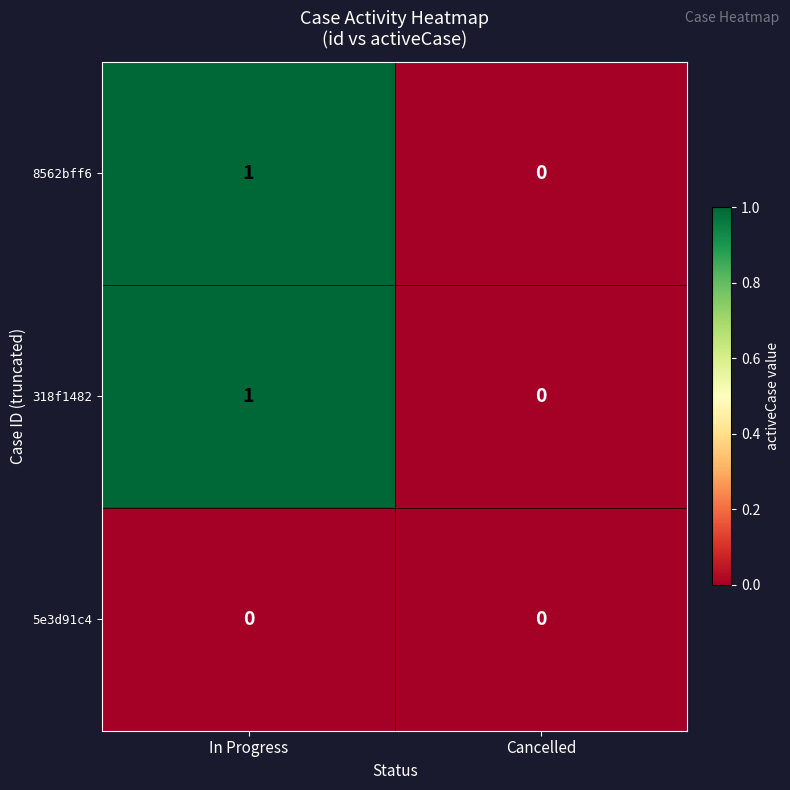

What is the maximum value shown in the chart?

1